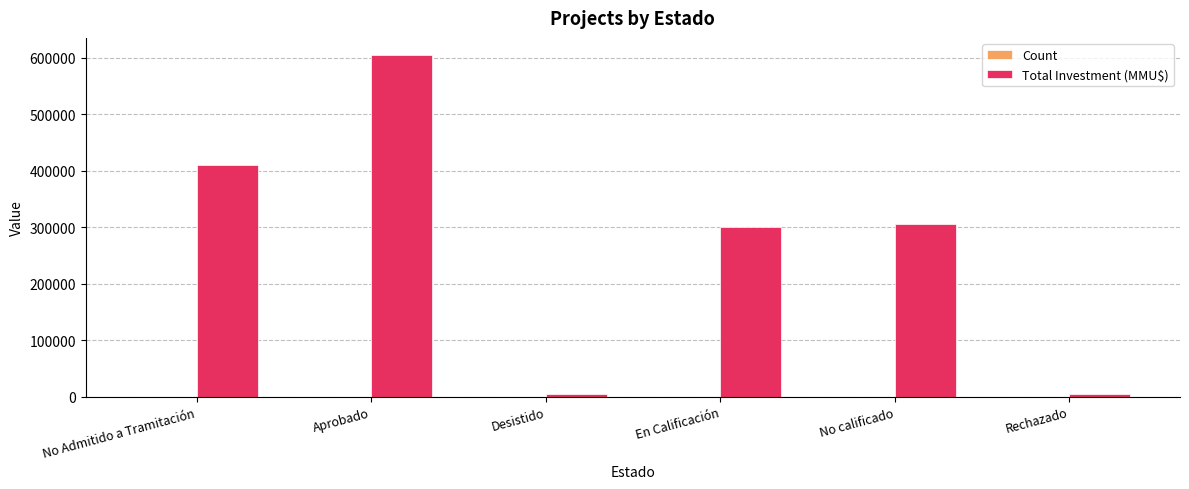

Which series has the largest total across all categories?

Total Investment (MMU$)